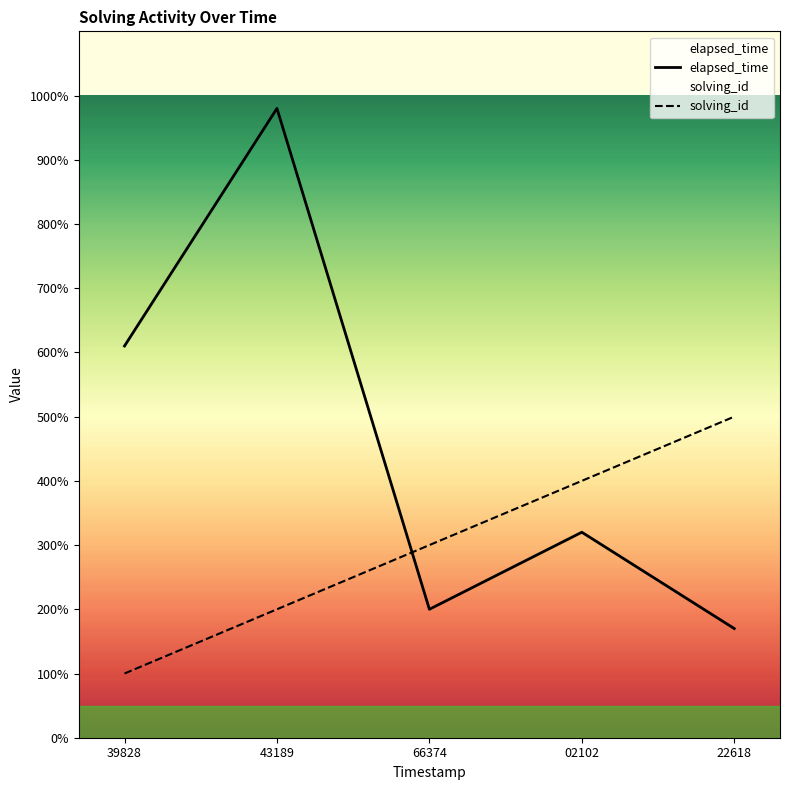

What is the label of the 3rd point from the left?

66374